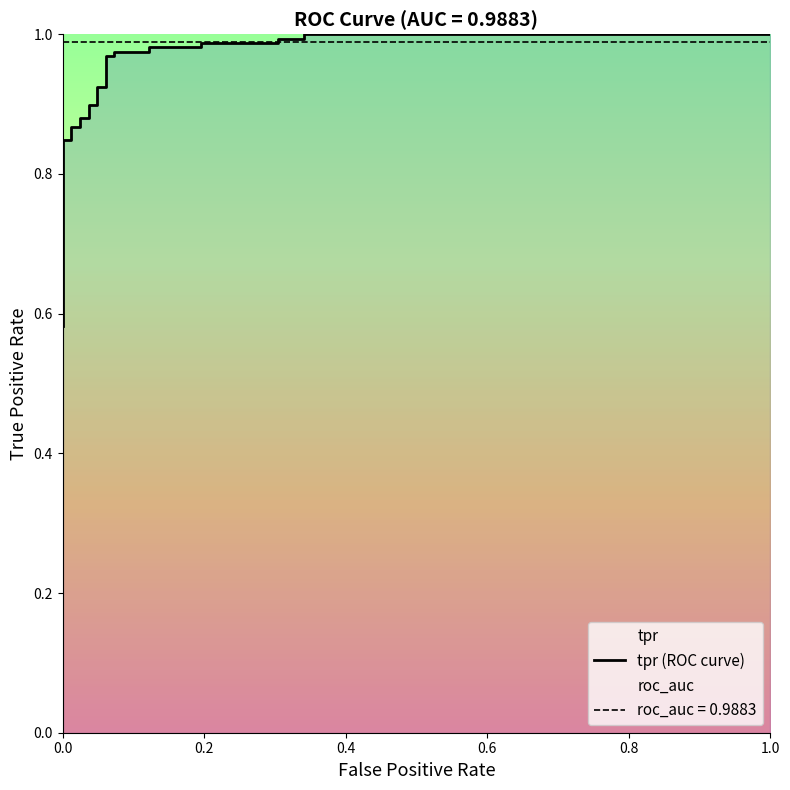

What is the sum of all values?

26.1